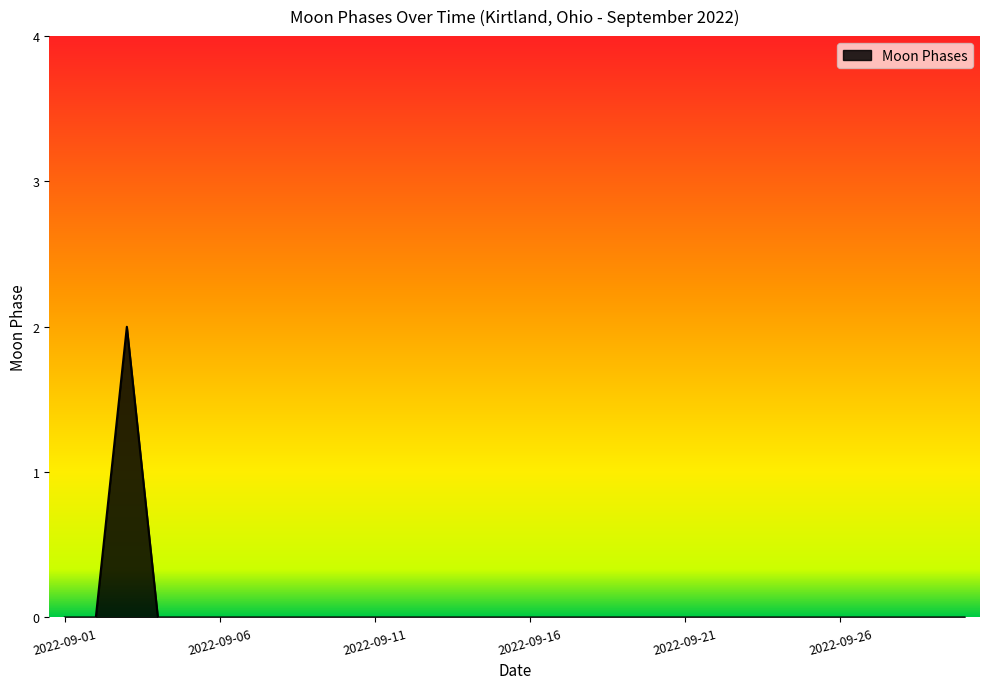

Count the values in the range 0 to 1.

29